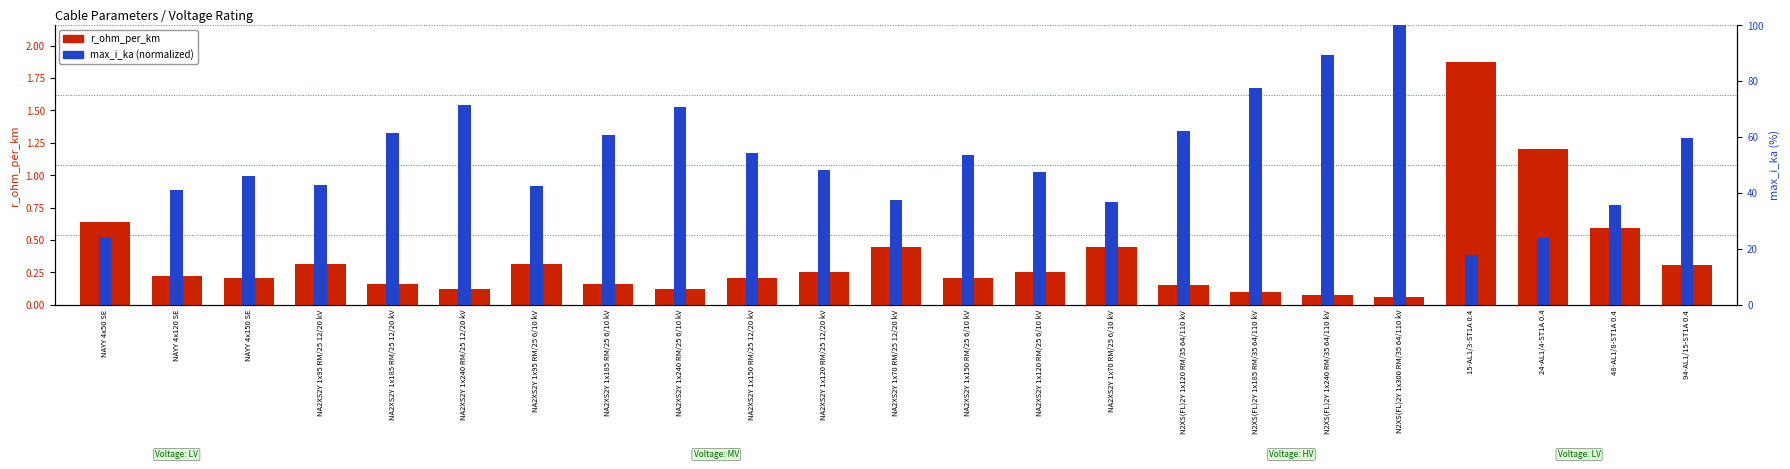

At which label does max_i_ka (normalized) reach its peak?

N2XS(FL)2Y 1x300 RM/35 64/110 kV